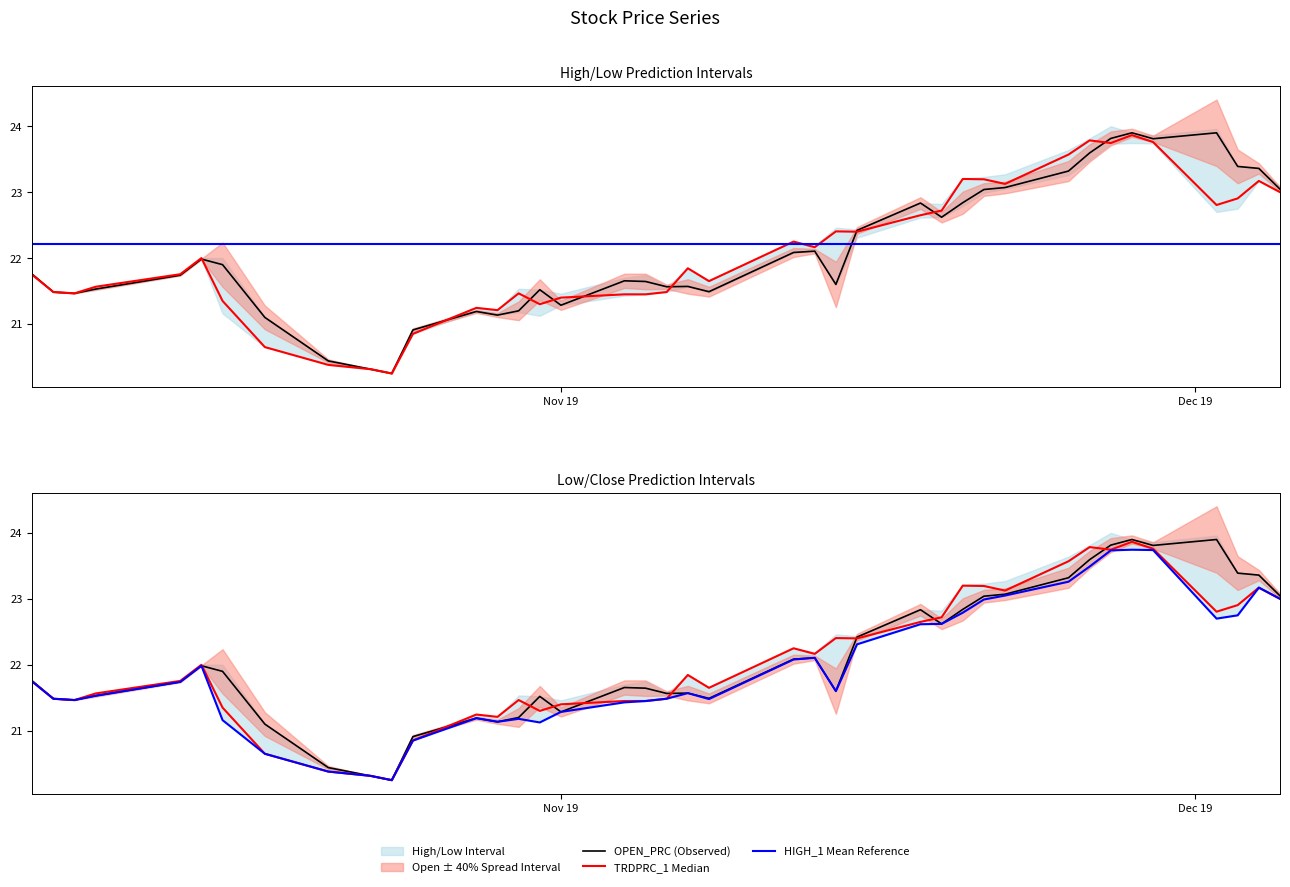

Which series has the largest range (max minus min)?

OPEN_PRC (Observed)